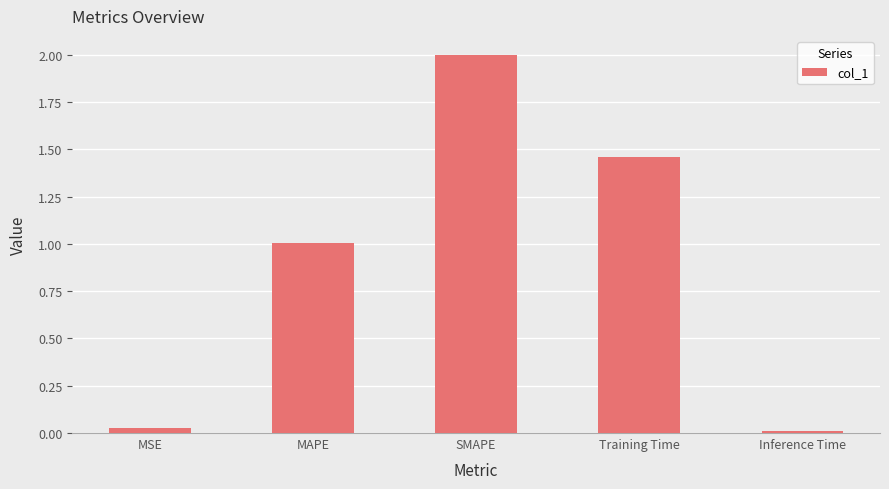

Read the value at SMAPE.

2.0